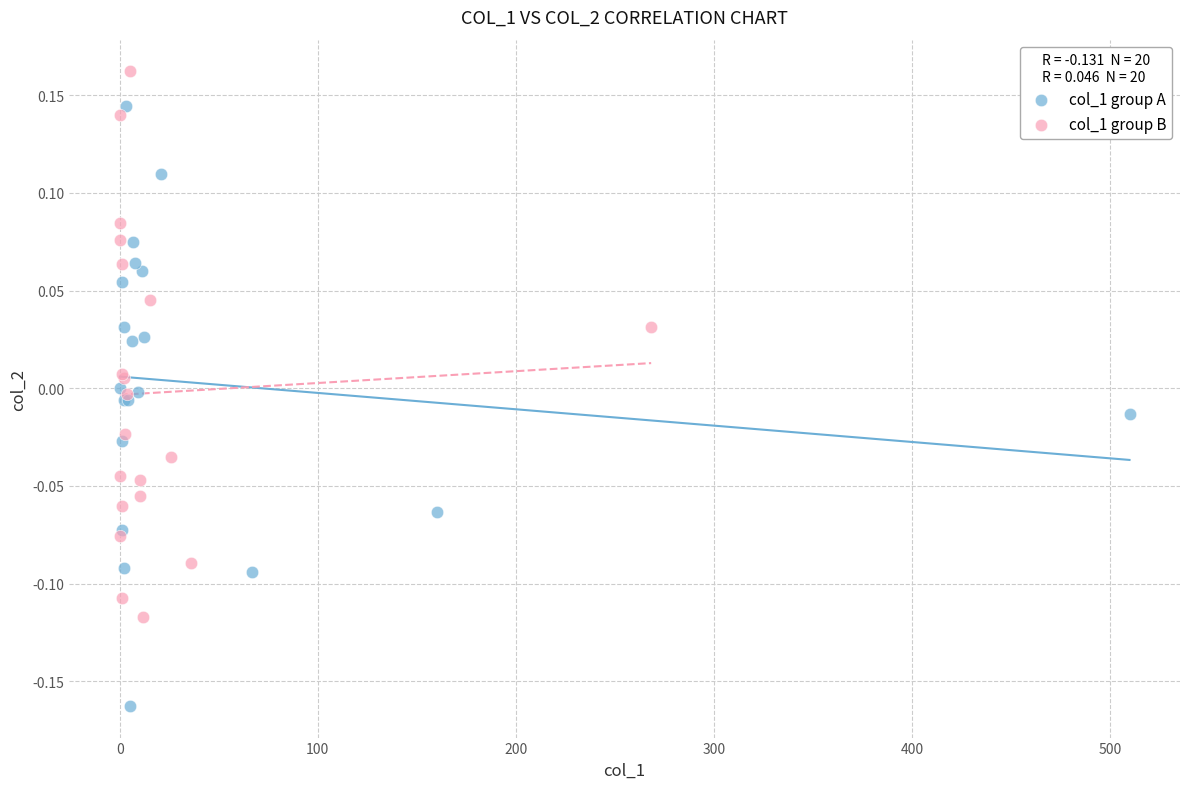

Which series contains the lowest Y value?

col_1 group A